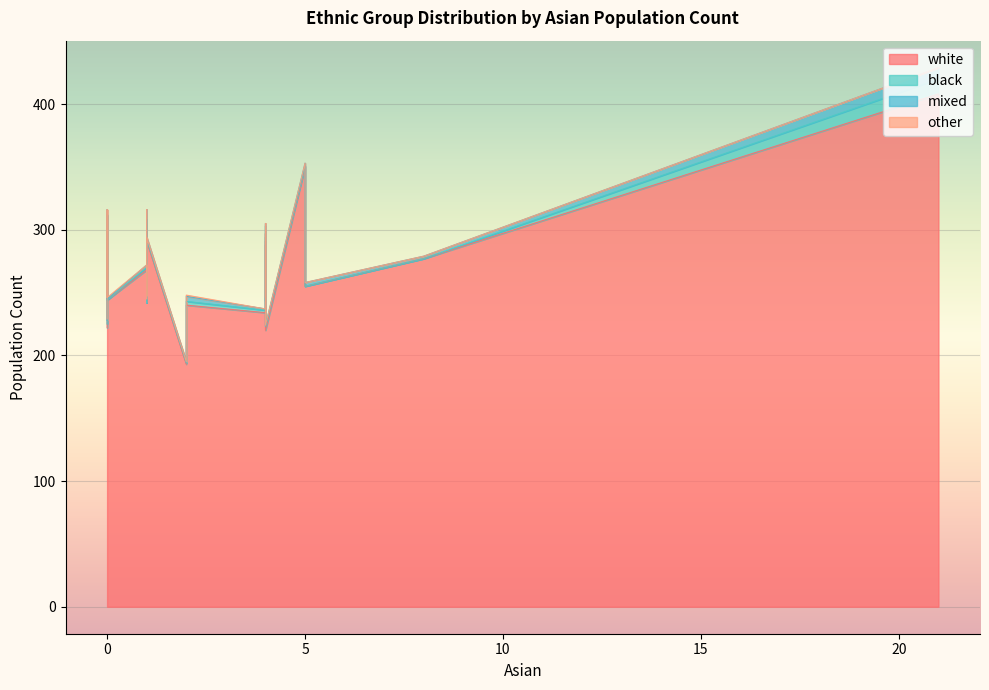

What is the label of the 5th point from the right?

4